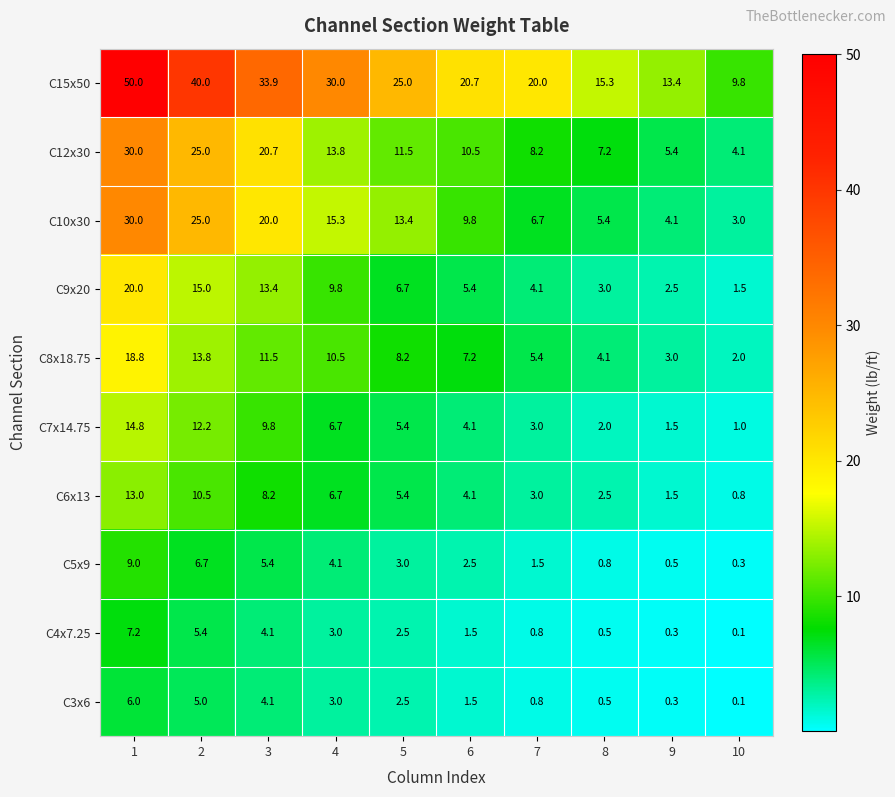

What is the sum of the C5x9 values at 4 and 5?

7.1